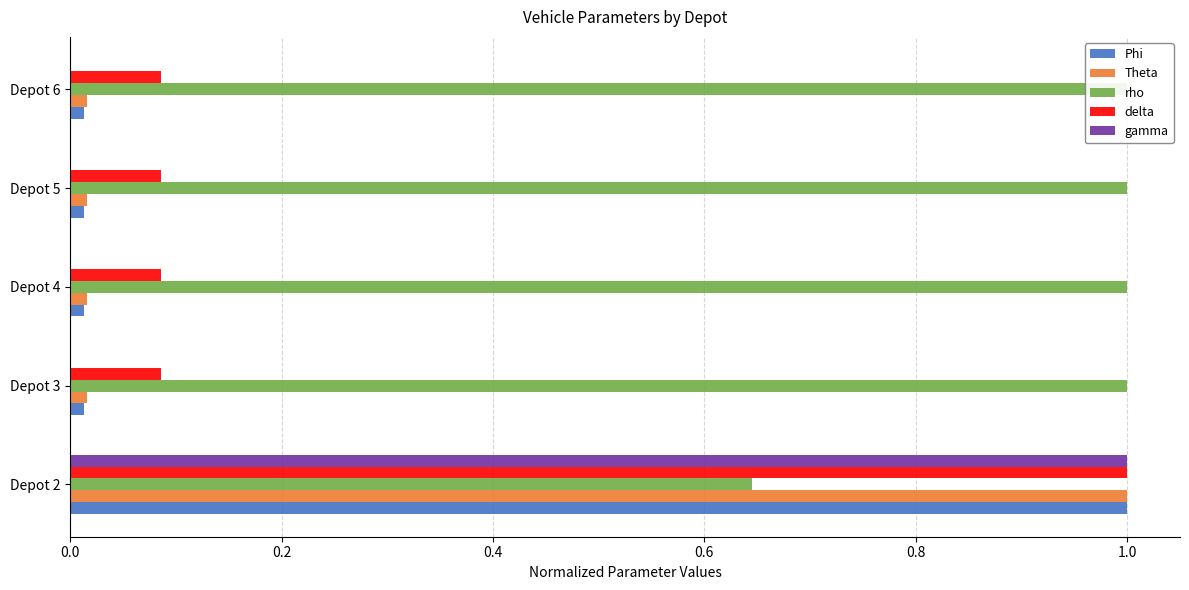

Are the bars horizontal?

Yes